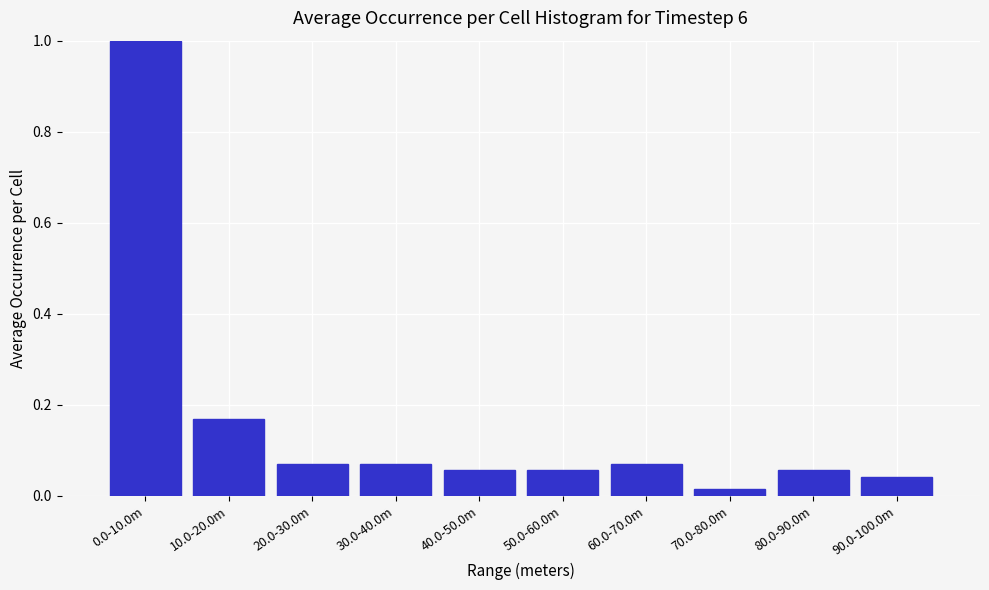

At which label is the value closest to 0?

70.0-80.0m